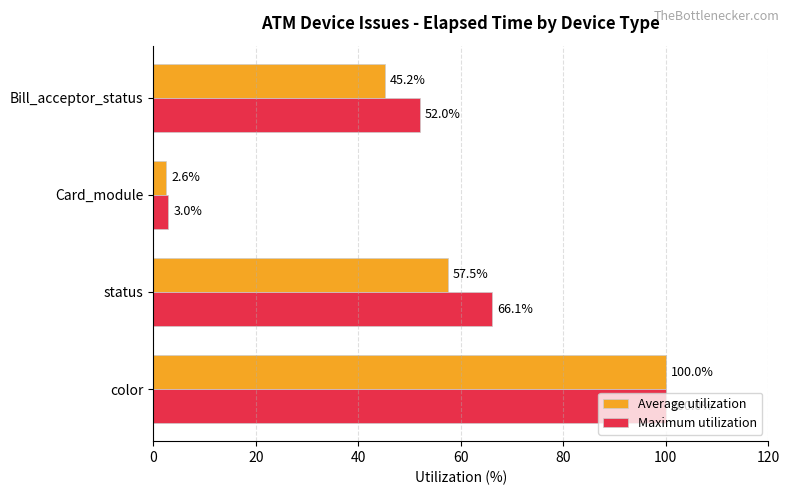

True or false: Maximum utilization has a value of 67.3 at color.

False